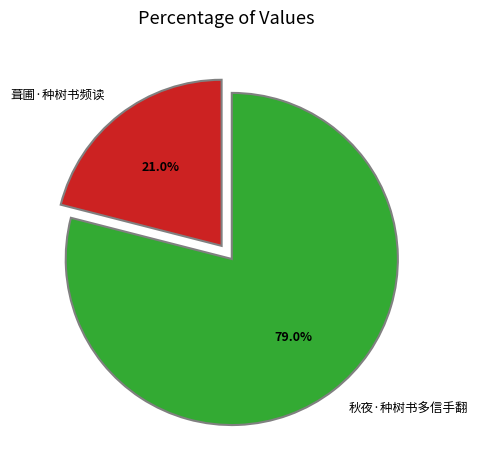

Is it true that 葺圃·种树书频读 is 13% of the pie?

False